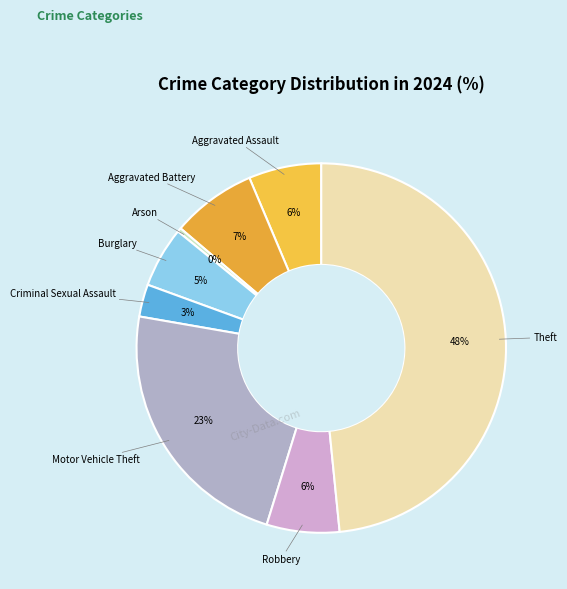

Count the number of slices in the pie.

8